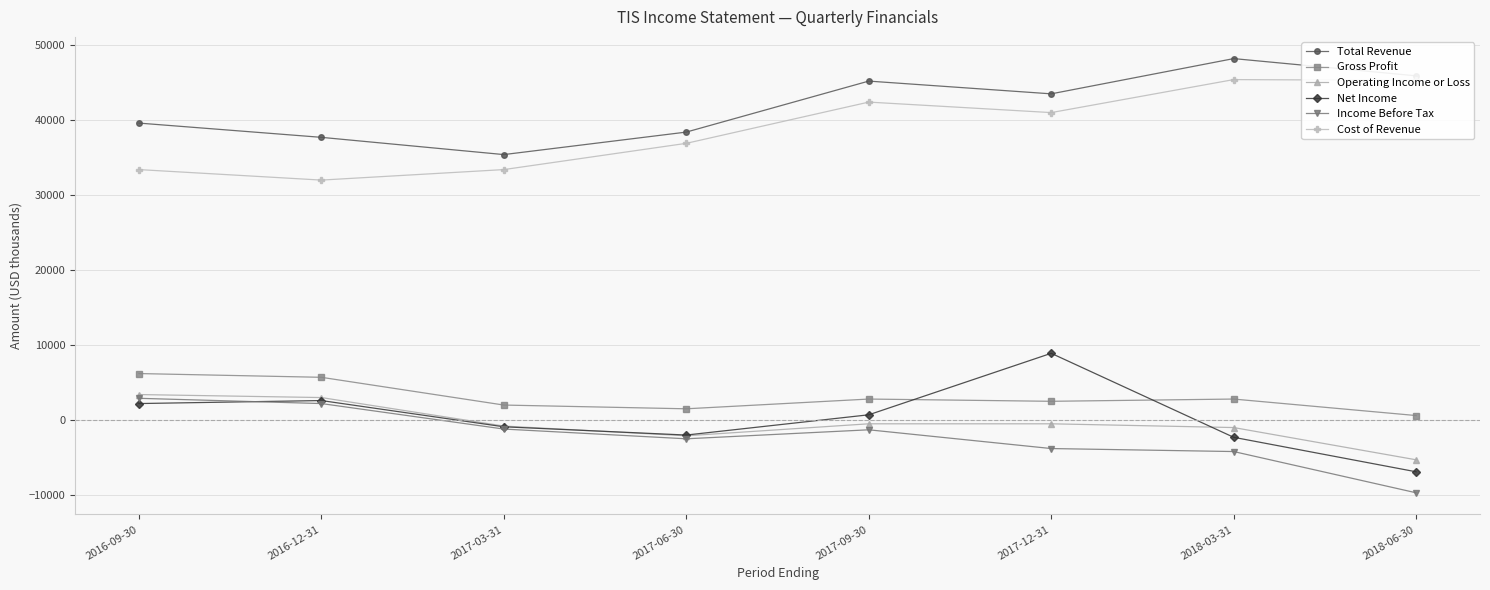

True or false: Operating Income or Loss has more than 2 points higher than both neighbors.

False